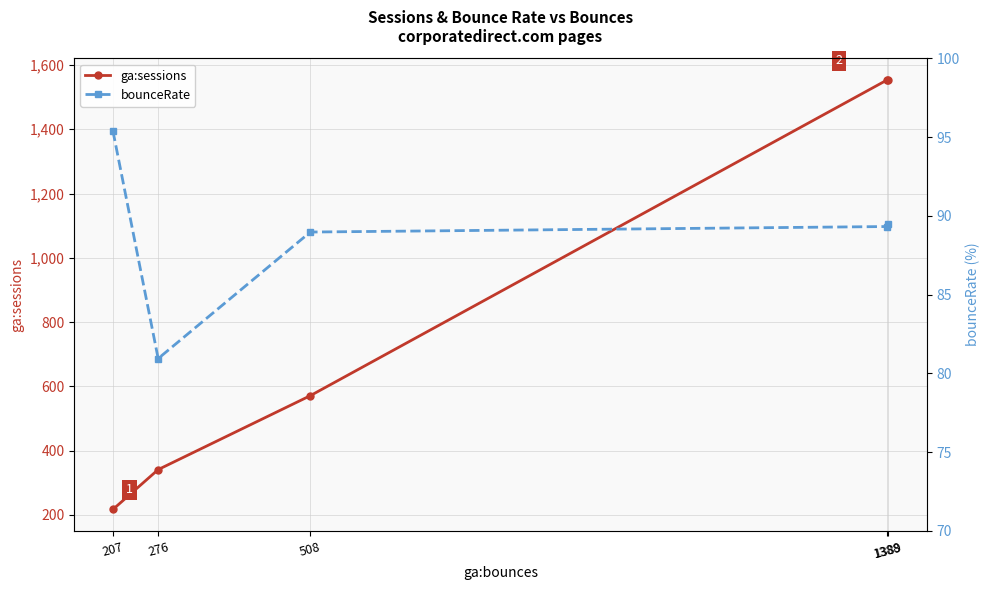

Is the value of ga:sessions at 276 greater than the value of bounceRate at 1389?

Yes